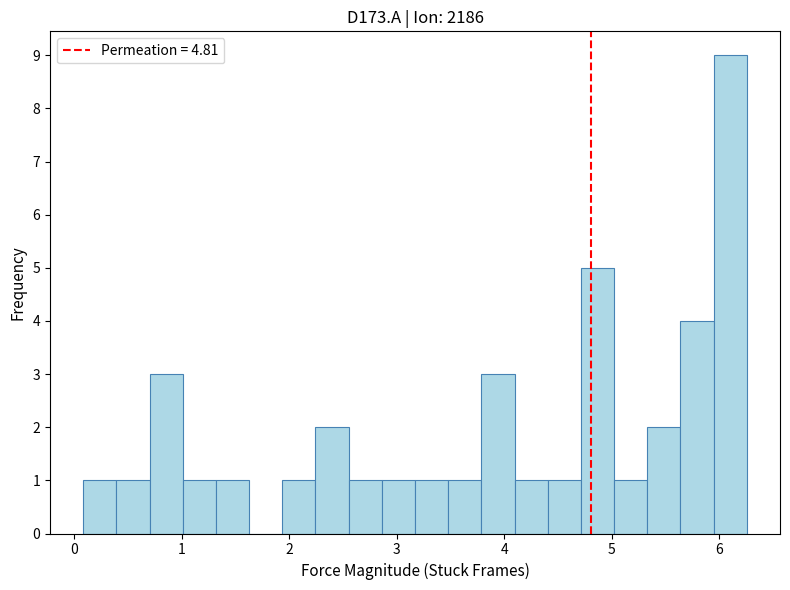

Around what value on the x-axis is the tallest bar? Give the approximate position of its centre, as read against the axis.

6.1